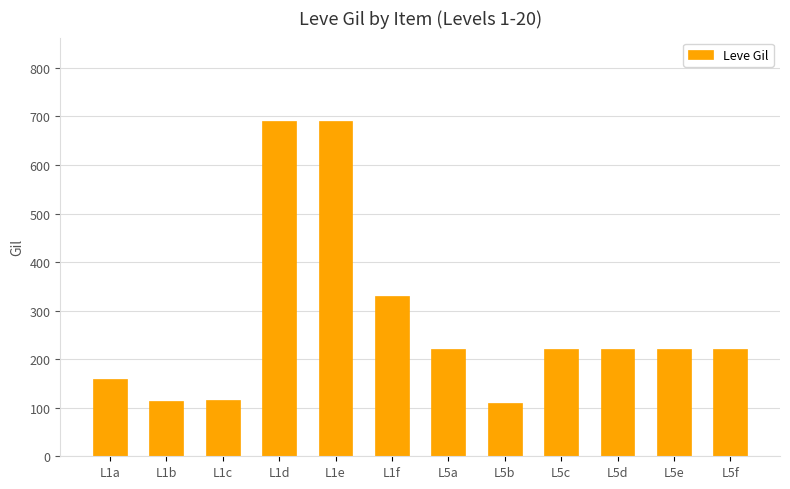

What is the label of the 2nd bar from the left?

L1b